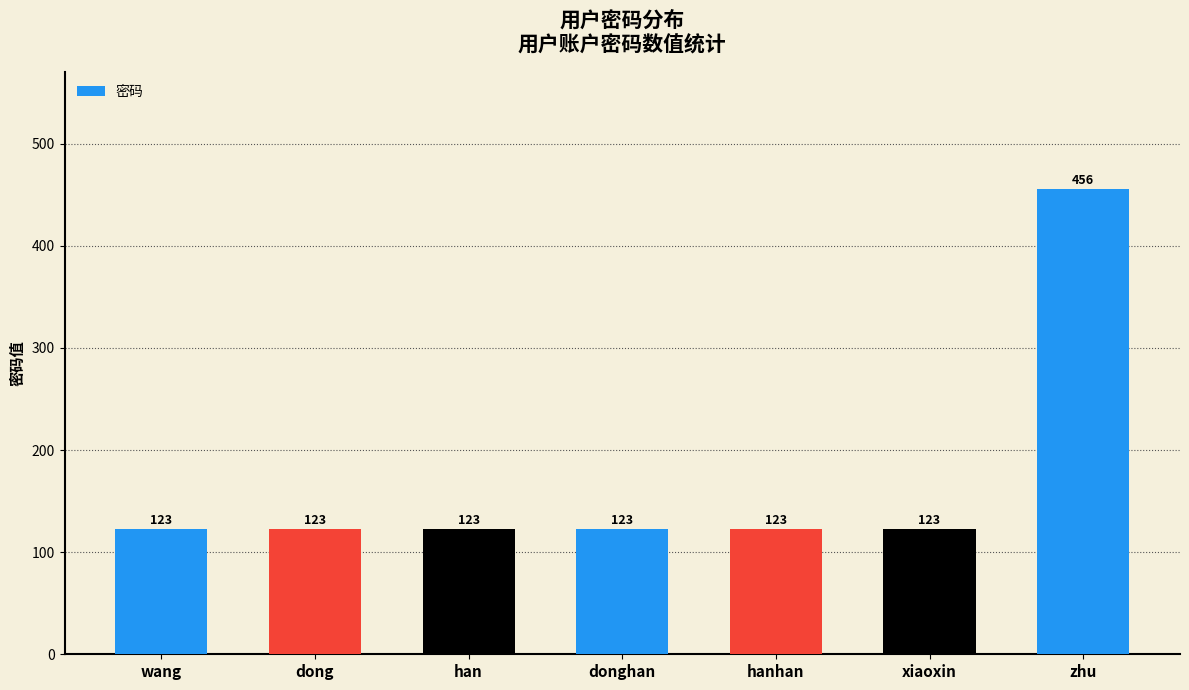

What is the label of the 3rd bar from the left?

han